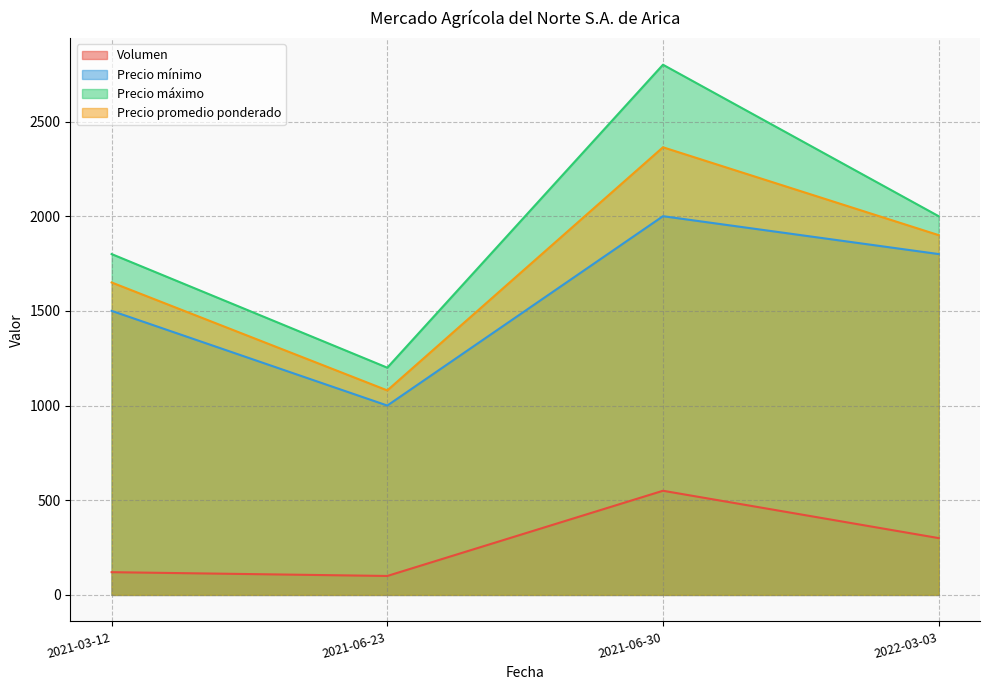

Which category has the lowest value across all series?

2021-06-23